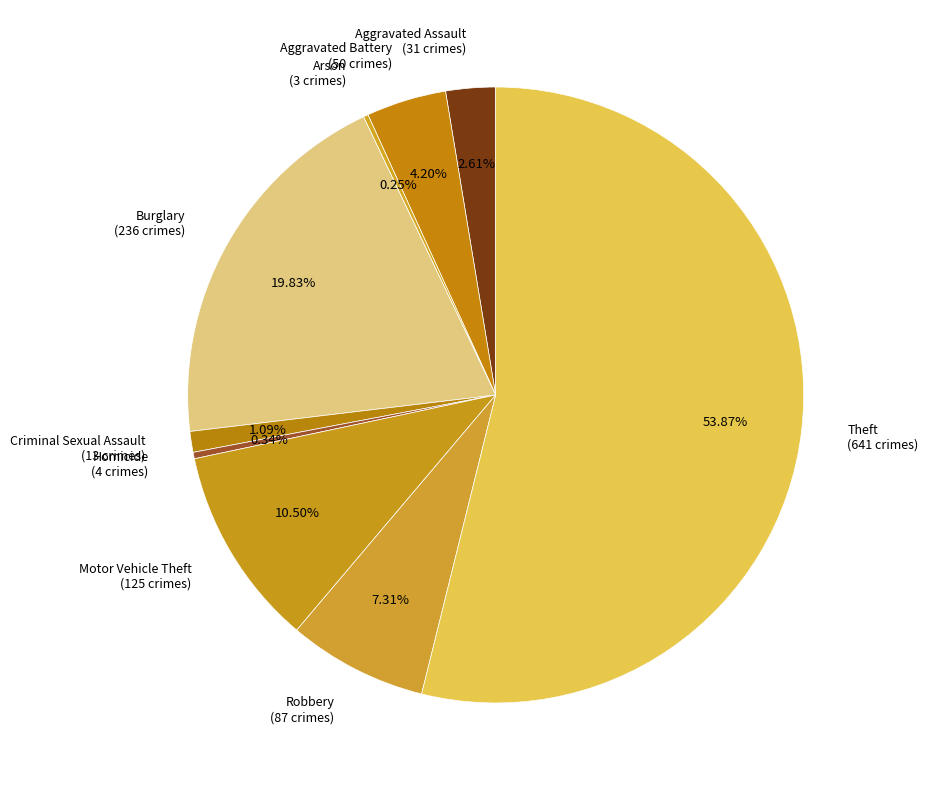

True or false: Burglary accounts for 20% of the total.

True